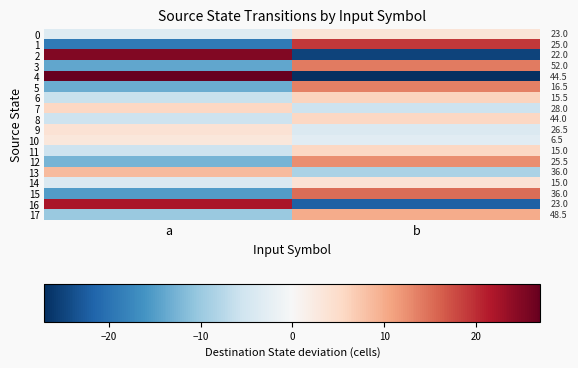

What is the difference between the highest and lowest values at b?

46.0